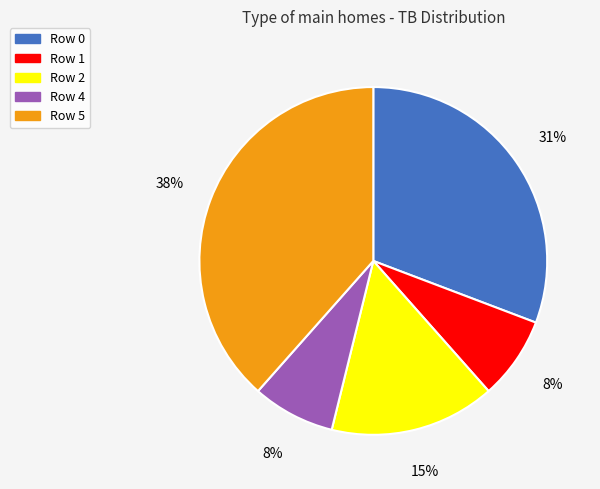

Combined, do Row 1 and Row 2 account for over 50%?

No